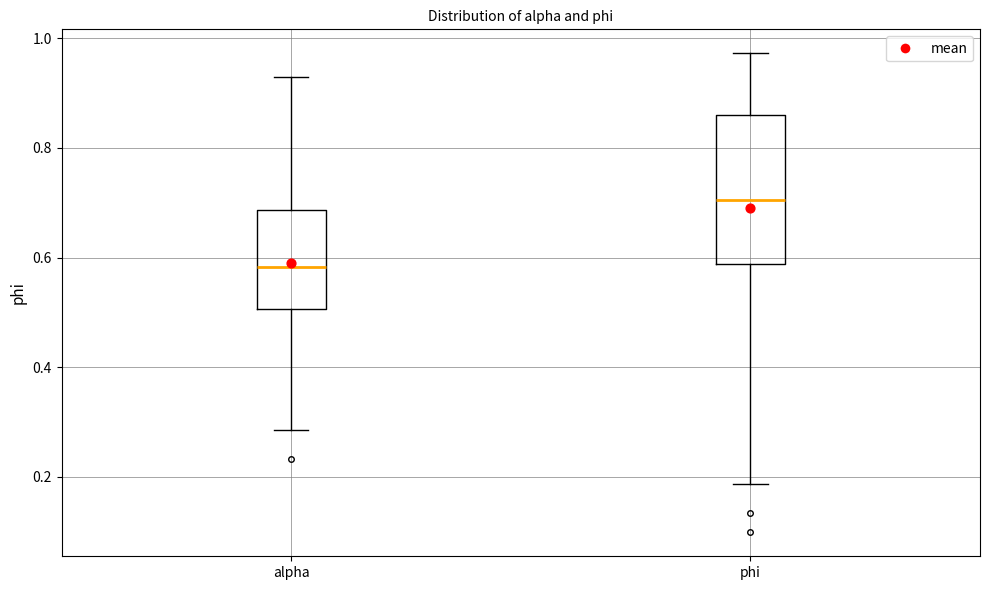

Which box's median line is the highest?

phi